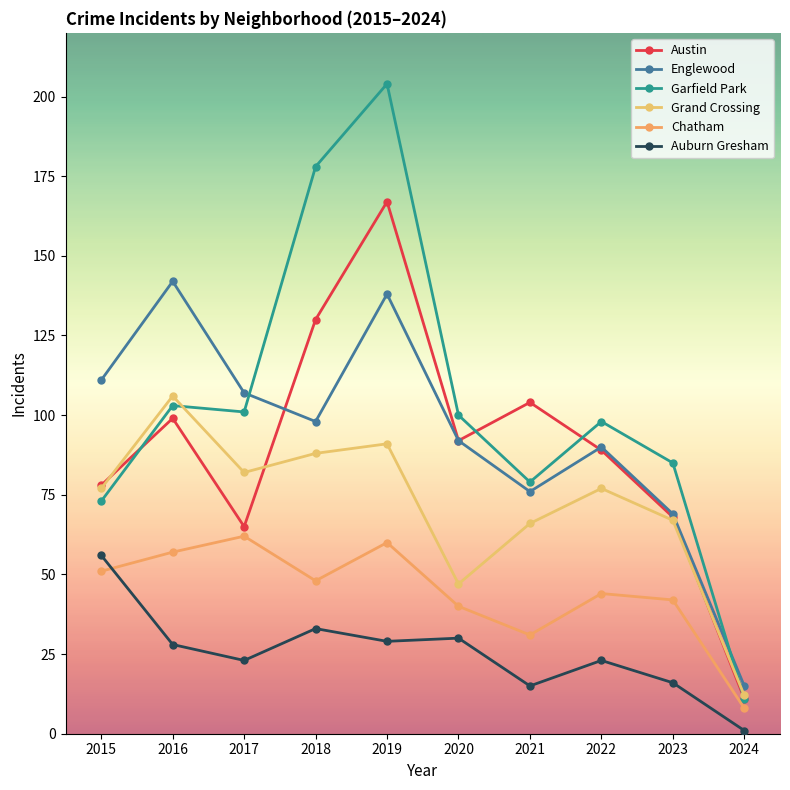

At which category does Garfield Park reach its first local valley?

2017